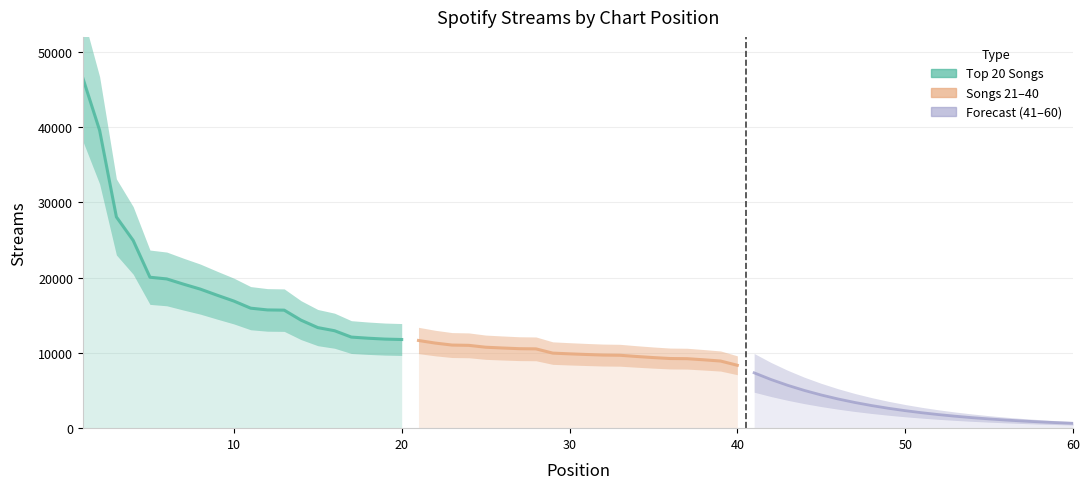

What is the difference between the maximum and minimum values in the Top 20 Songs series?

34749